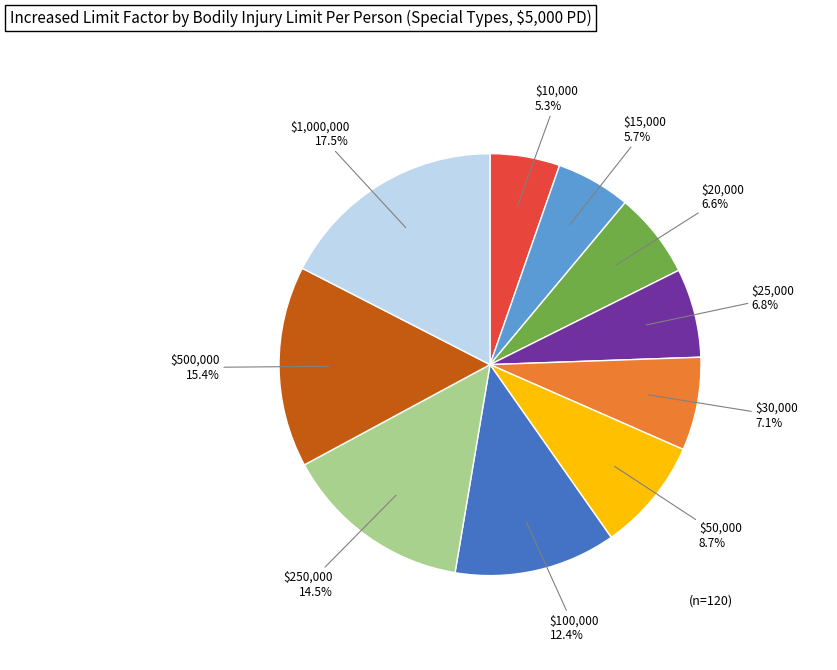

Is there any slice that represents more than half of the pie?

No